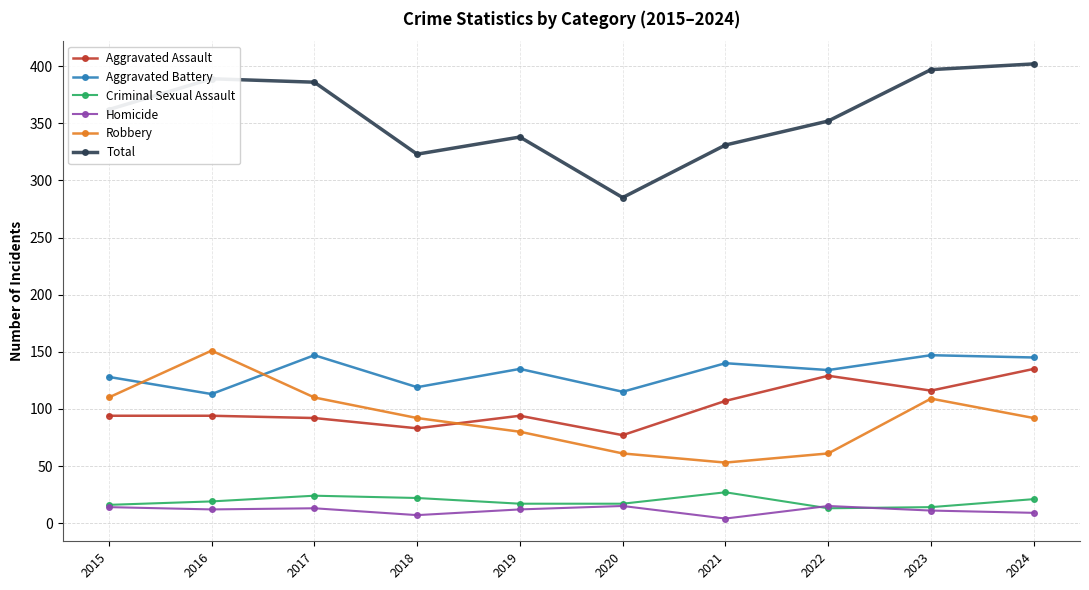

True or false: Total has a value of 362 at 2015.

True